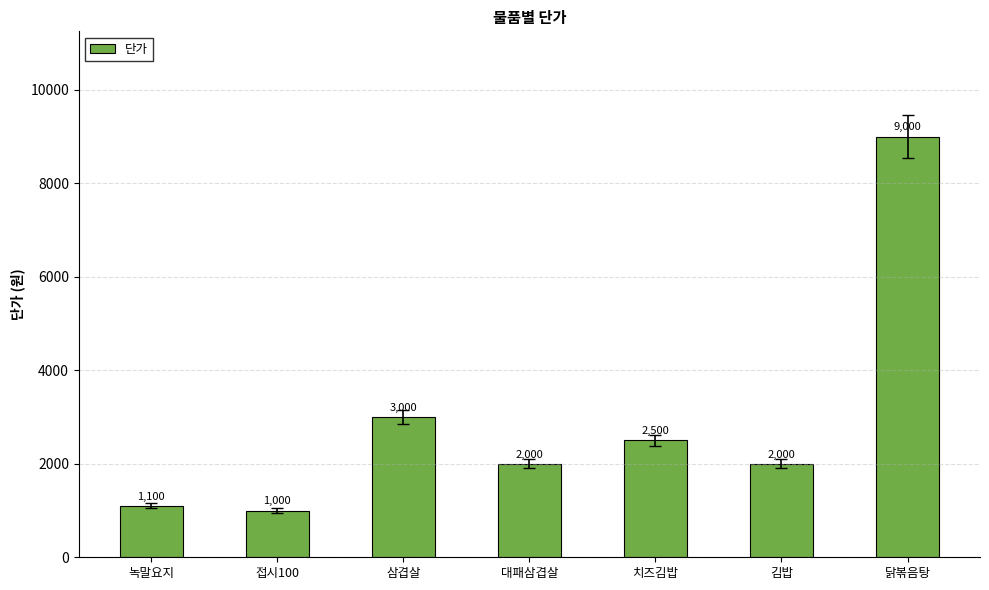

What is the label of the 3rd bar from the right?

치즈김밥